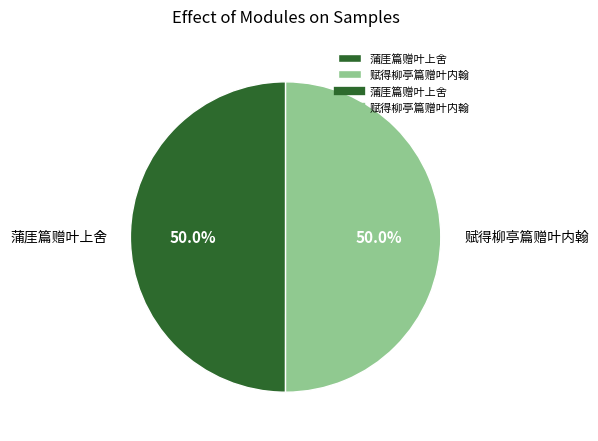

Is it true that 赋得柳亭篇赠叶内翰 is 57% of the pie?

False